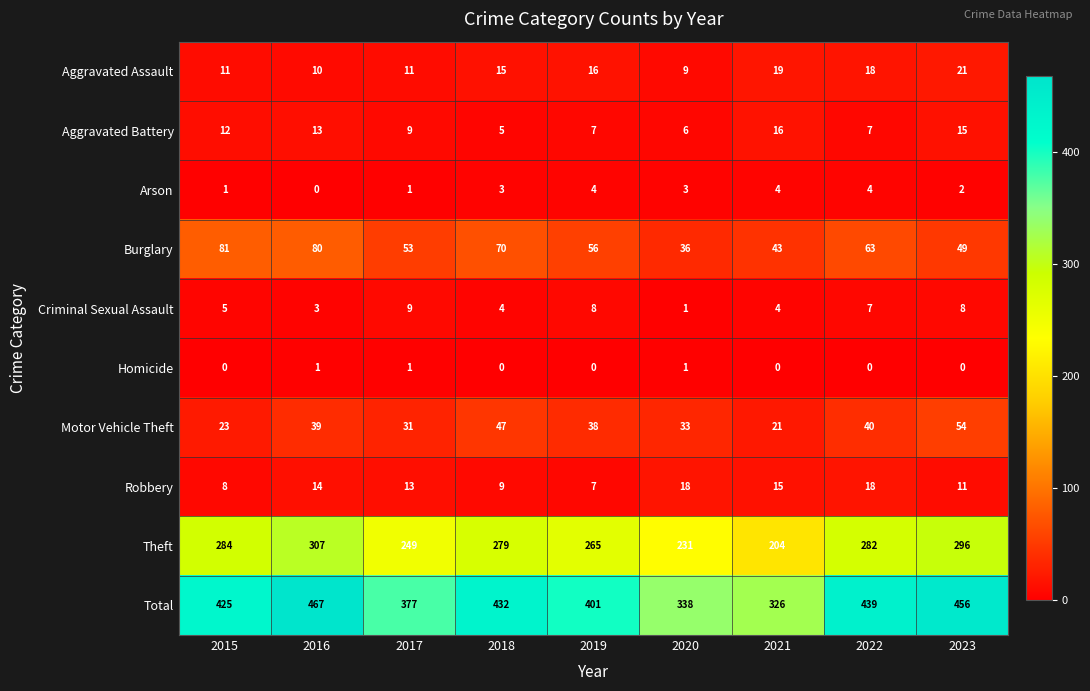

What is the maximum value shown in the chart?

467